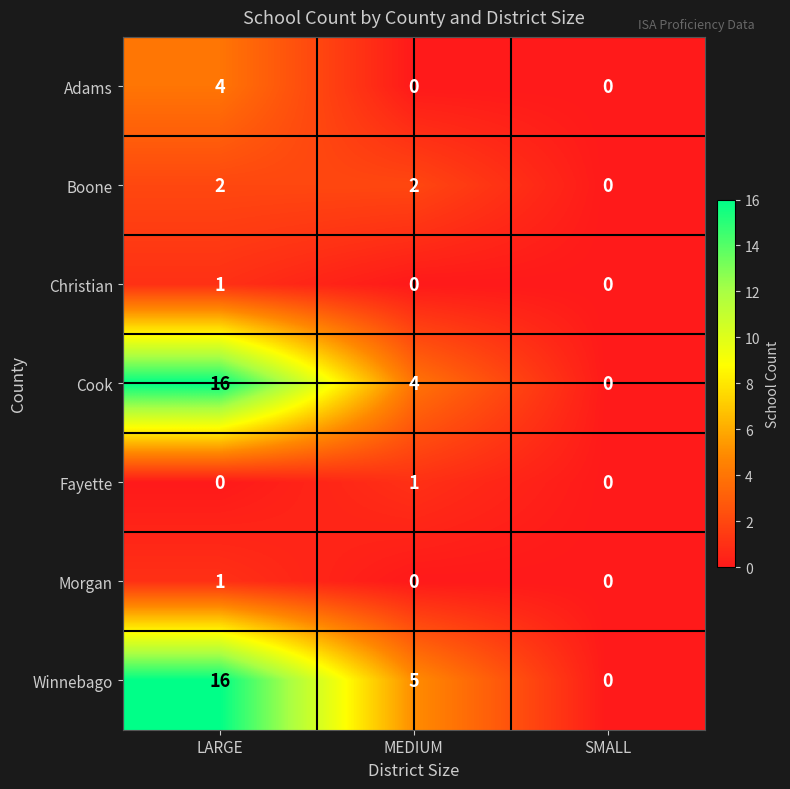

The value of Boone at SMALL is 1. True or false?

False